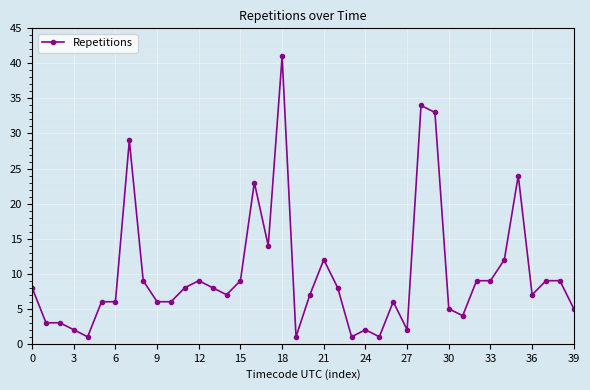

What is the average value?

10